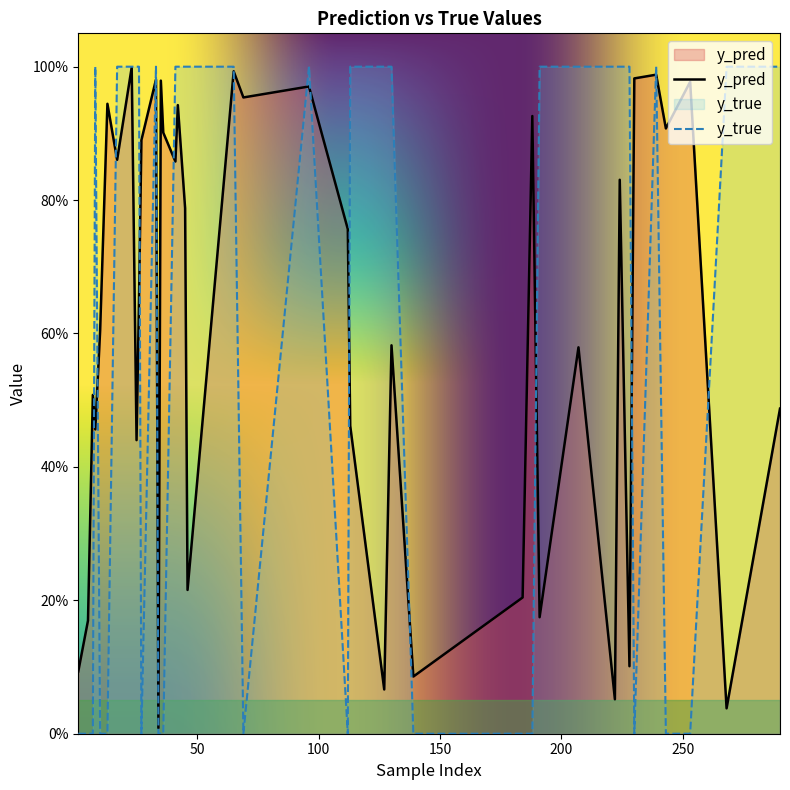

Does the chart display data point markers on the line(s)?

No